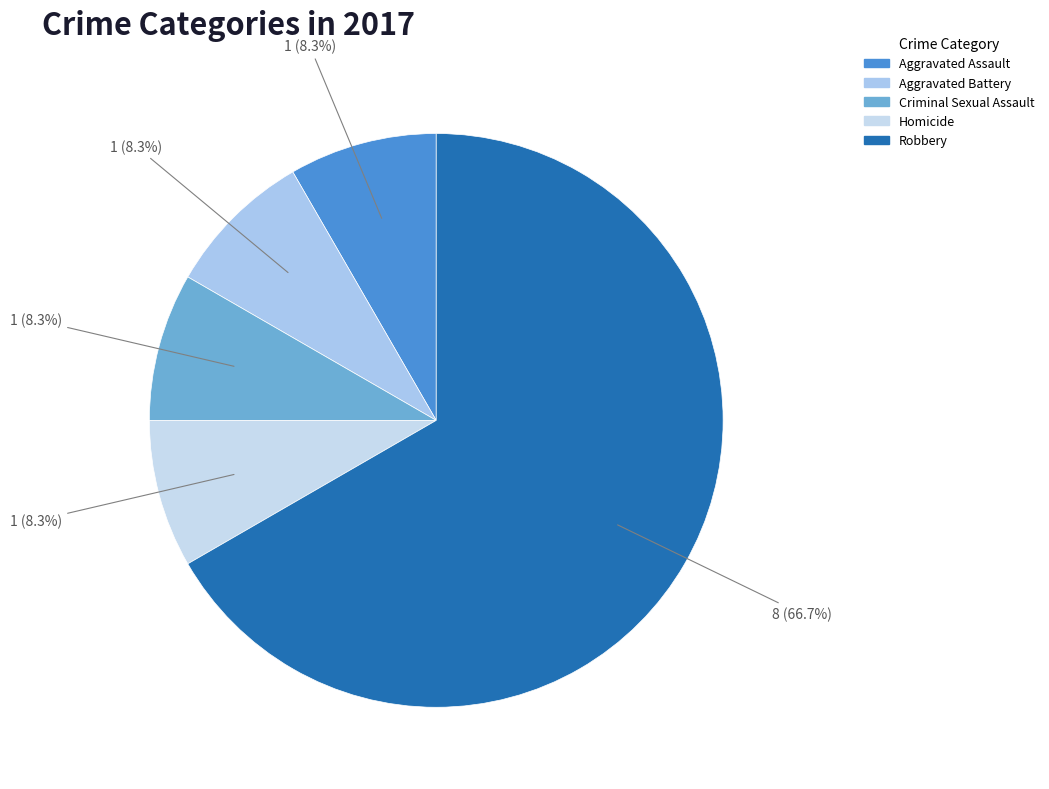

How many slices are in this pie chart?

5